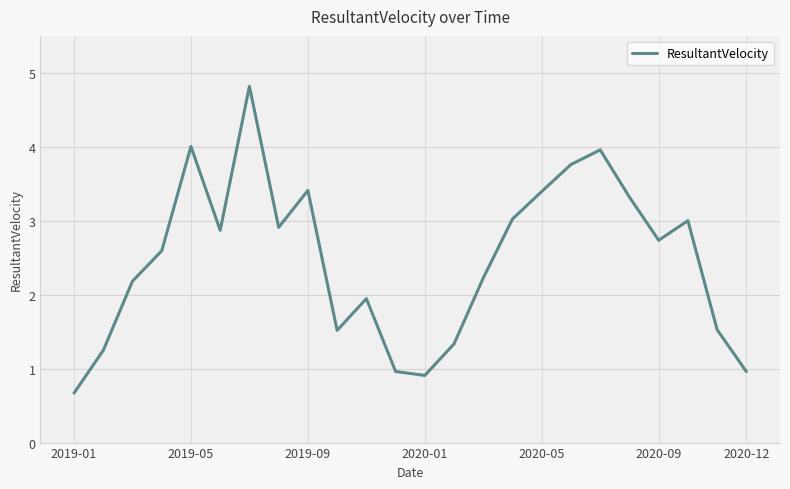

What is the sum of all values?

59.3